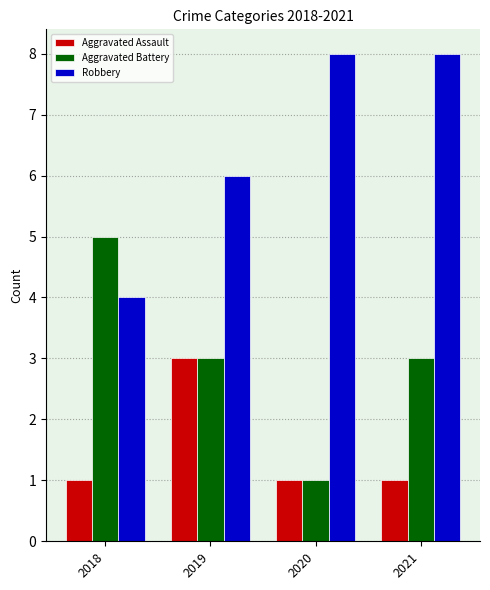

At how many categories does at least one series exceed 1?

4